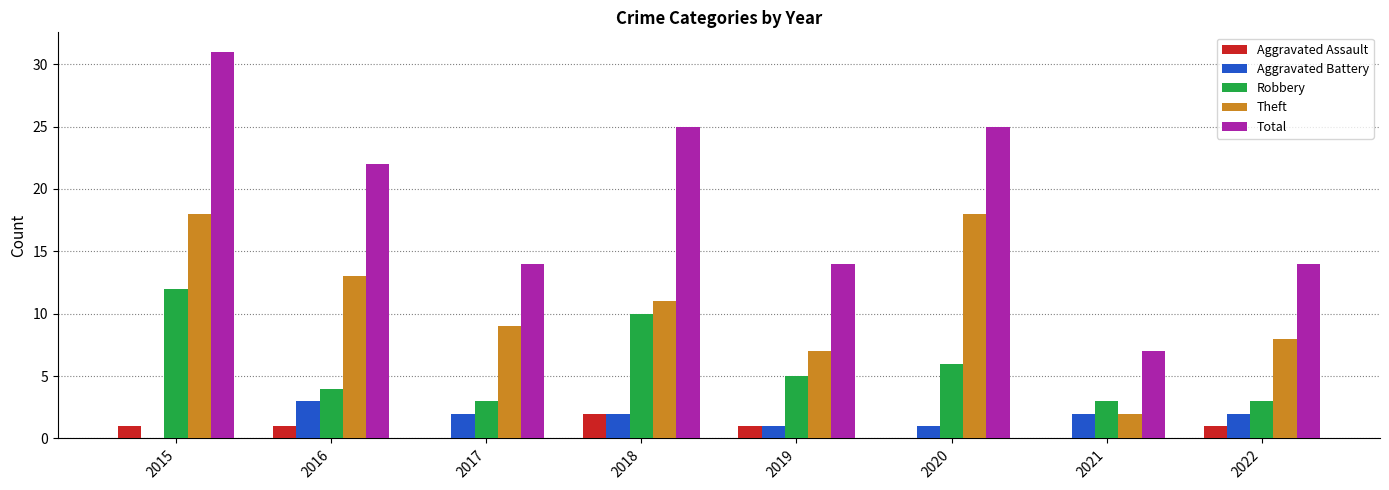

At which label does Robbery reach its peak?

2015